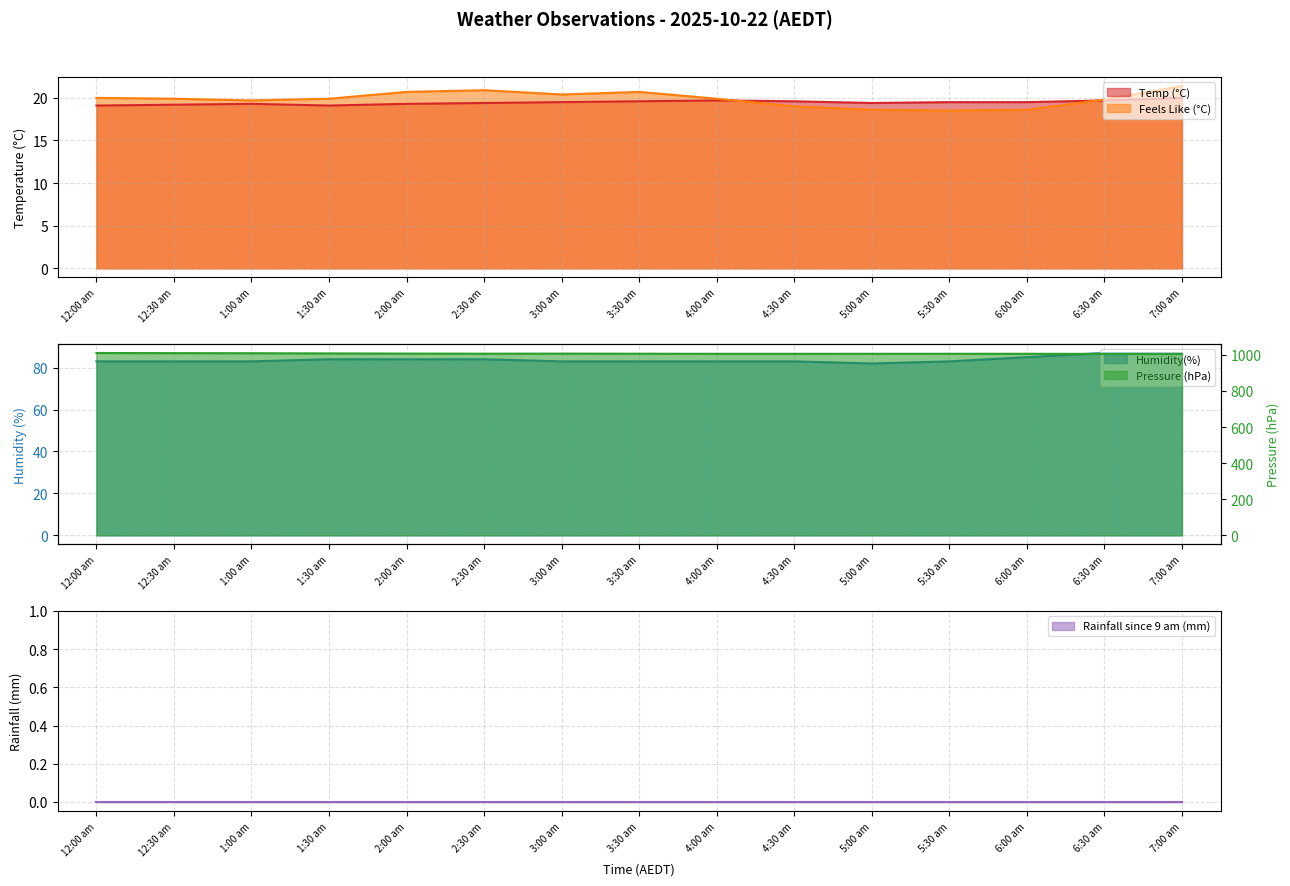

True or false: Feels Like (°C) has a value of 13.3 at 2:30 am.

False